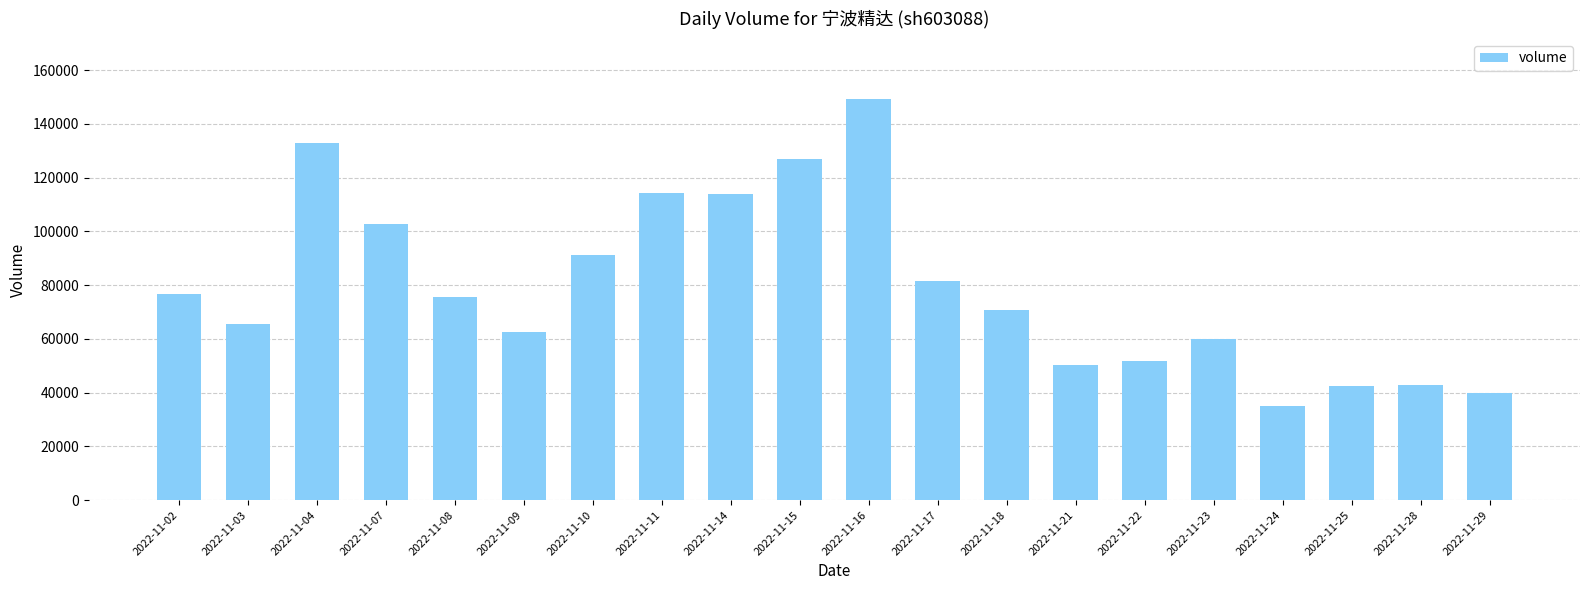

Which has a higher value, 2022-11-17 or 2022-11-09?

2022-11-17